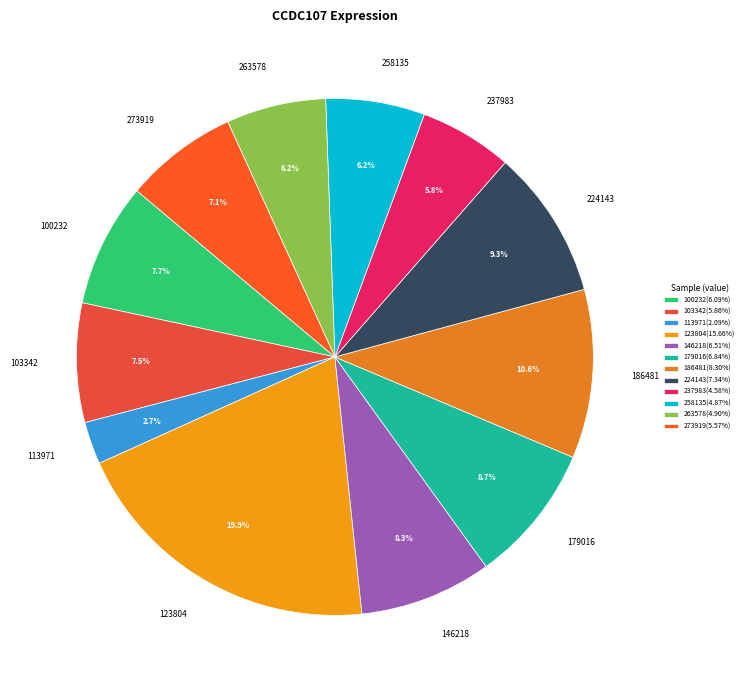

What is the smallest slice in the pie chart?

113971